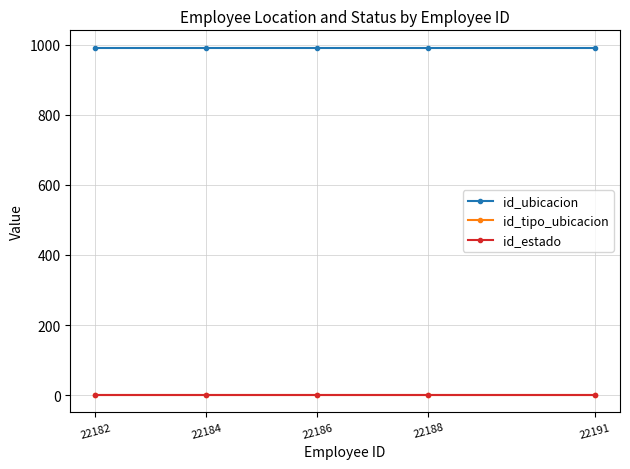

Does the chart have visible grid lines?

Yes